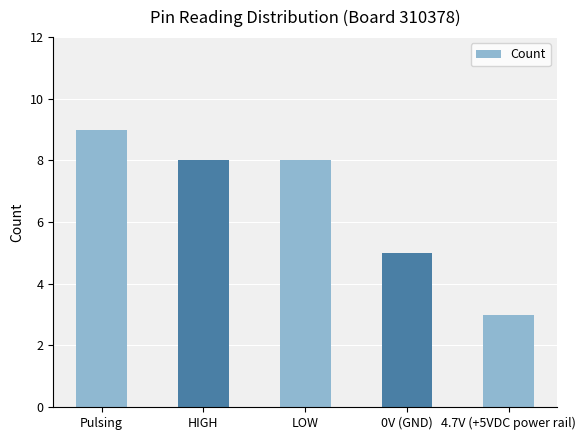

Count the values in the range 5 to 8.

3